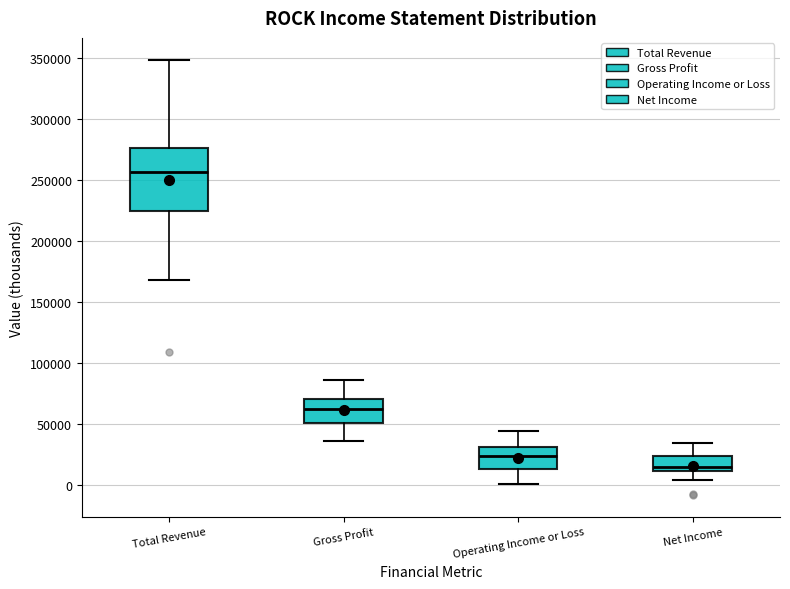

Where does the lower whisker of the box for Gross Profit end on the y-axis? The values are not printed on the chart, so give them approximately, as read against the axis.

35000